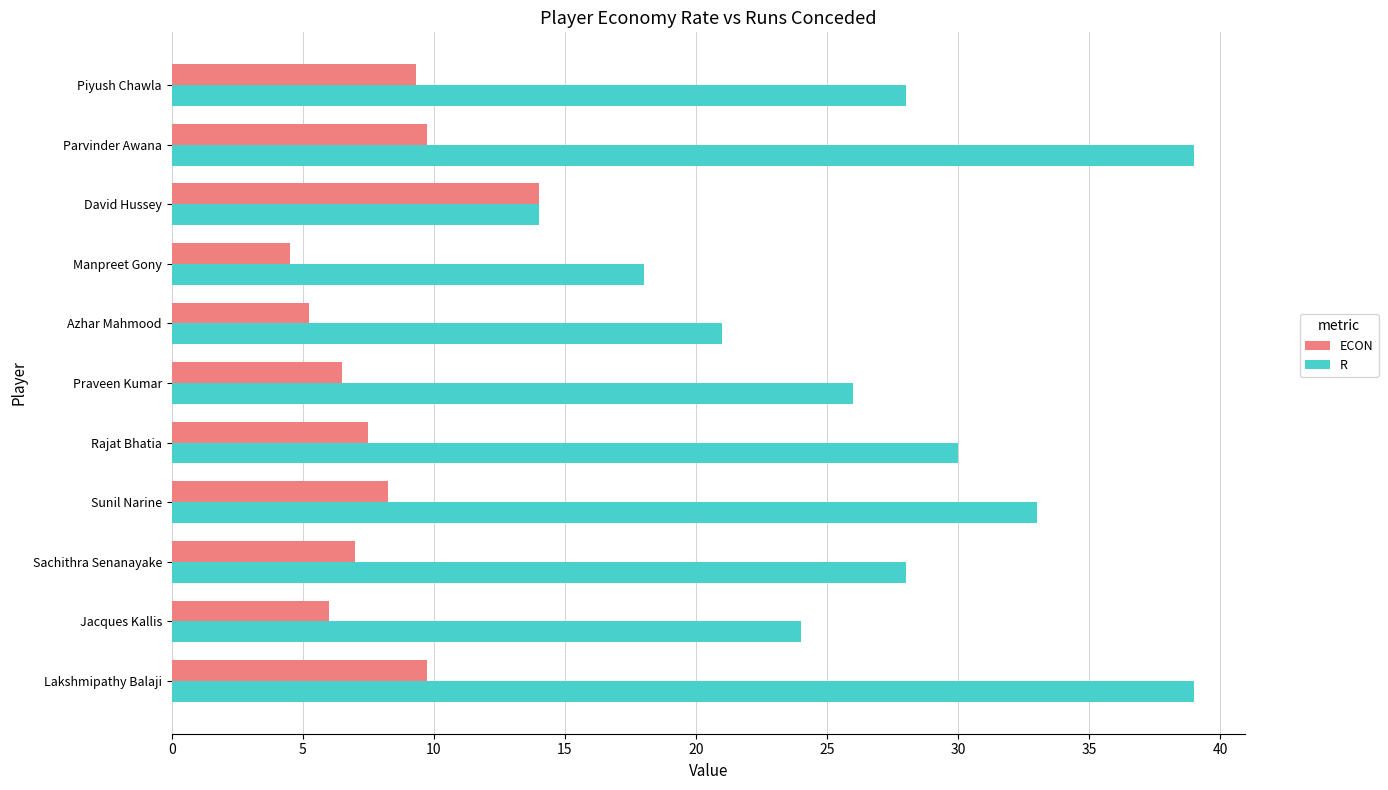

The value of R at Praveen Kumar is 6.4. True or false?

False